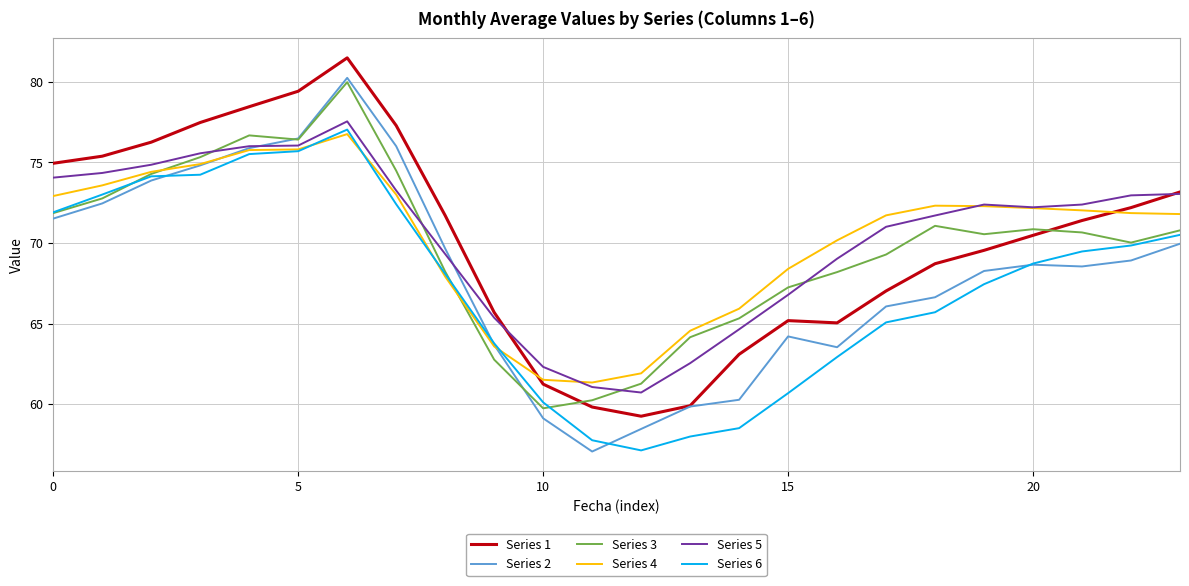

What is the minimum value shown in the chart?

57.1